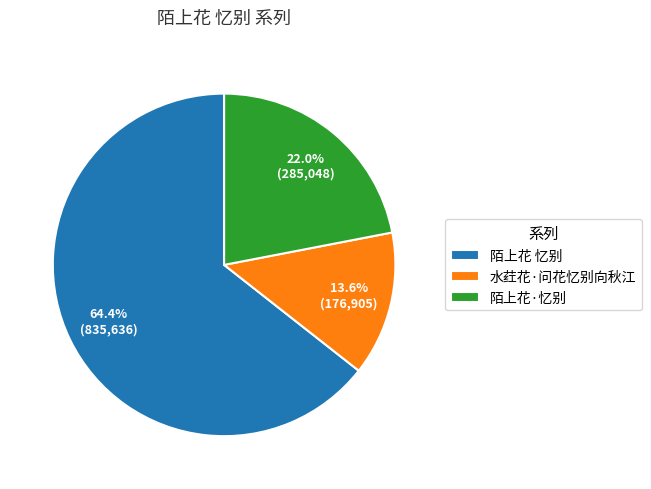

True or false: 陌上花·忆别 accounts for 22% of the total.

True